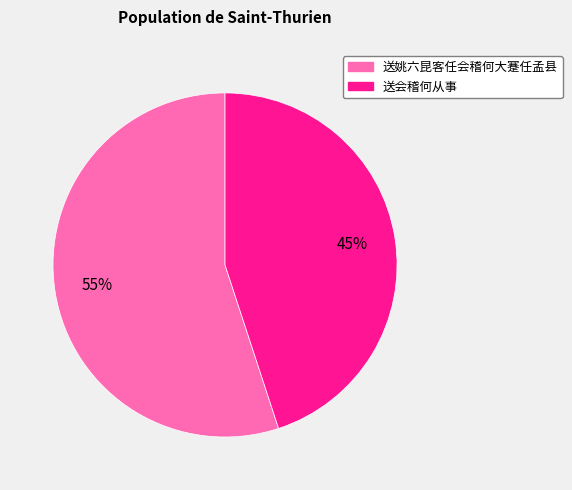

To the nearest percent, what is the average slice percentage?

50%